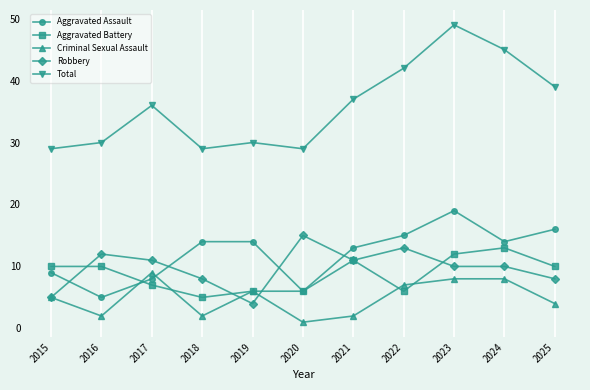

What is the sum of the Total values at 2019 and 2023?

79